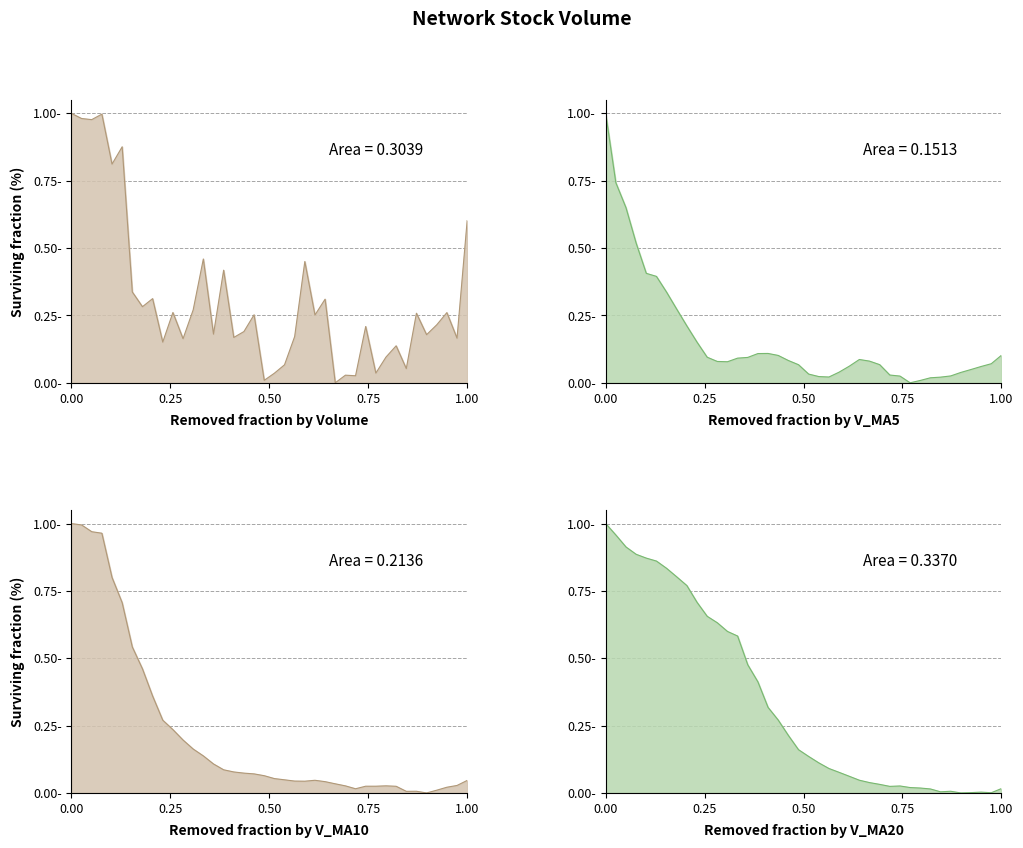

At how many categories does at least one series exceed 0?

40